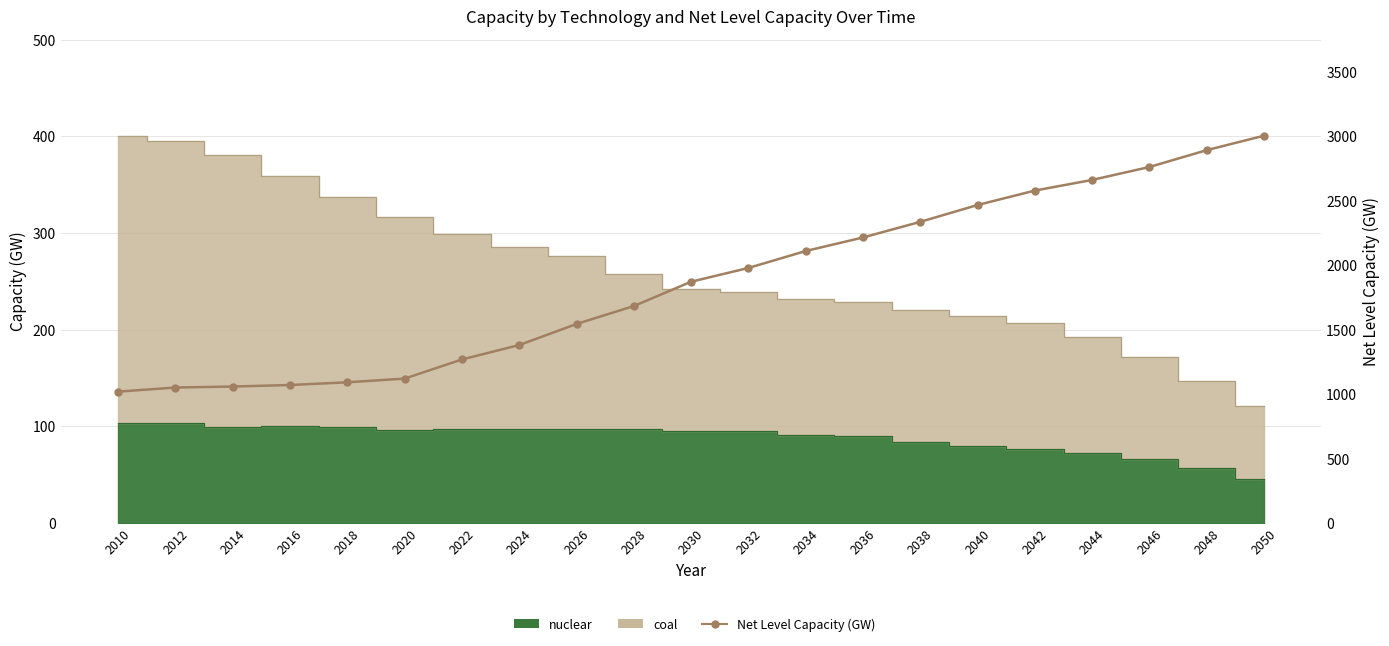

Reading right to left, what are all the values shown in this chart?

3000.8	2889.0	2758.5	2658.1	2575.6	2463.8	2333.2	2211.9	2107.1	1975.7	1869.0	1680.5	1541.5	1378.3	1266.5	1118.0	1089.5	1068.4	1056.5	1049.0	1017.0